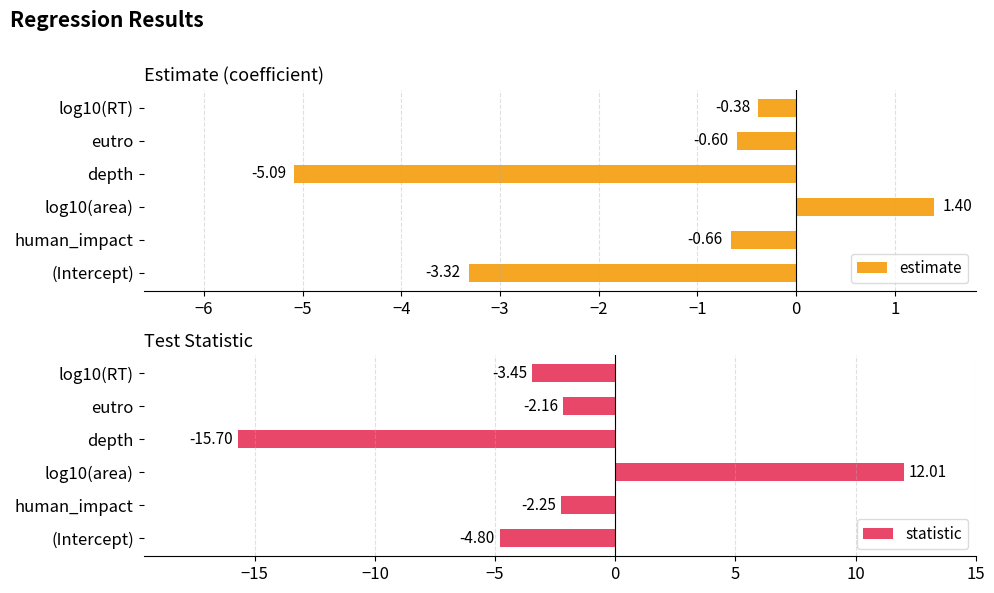

What are all the series names shown in the legend?

estimate, statistic